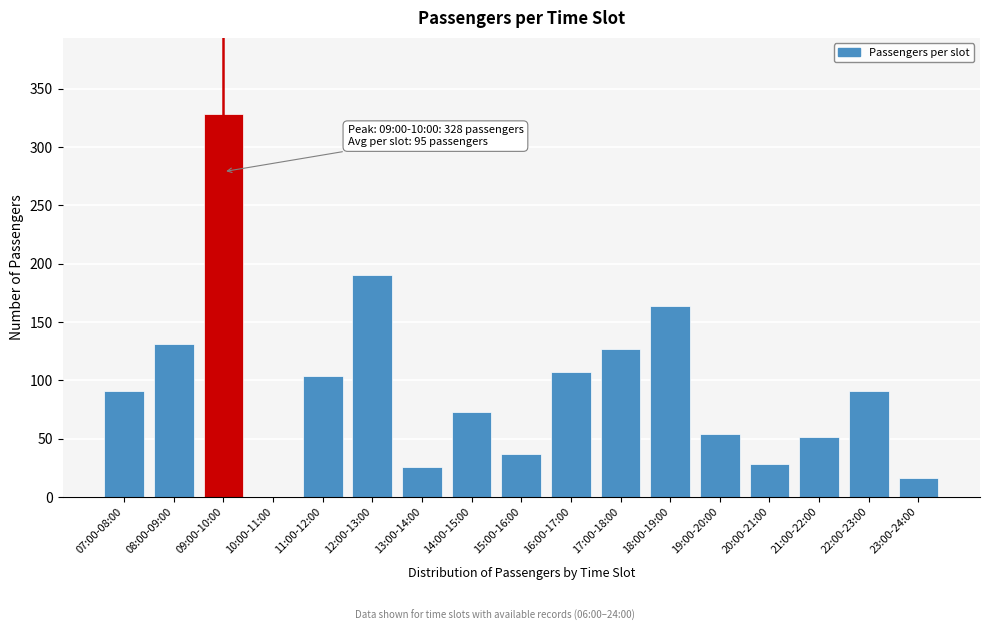

Reading left to right, list all the values displayed in this chart.

07:00-08:00=91	08:00-09:00=131	09:00-10:00=328	10:00-11:00=0	11:00-12:00=104	12:00-13:00=190	13:00-14:00=26	14:00-15:00=73	15:00-16:00=37	16:00-17:00=107	17:00-18:00=127	18:00-19:00=164	19:00-20:00=54	20:00-21:00=28	21:00-22:00=51	22:00-23:00=91	23:00-24:00=16